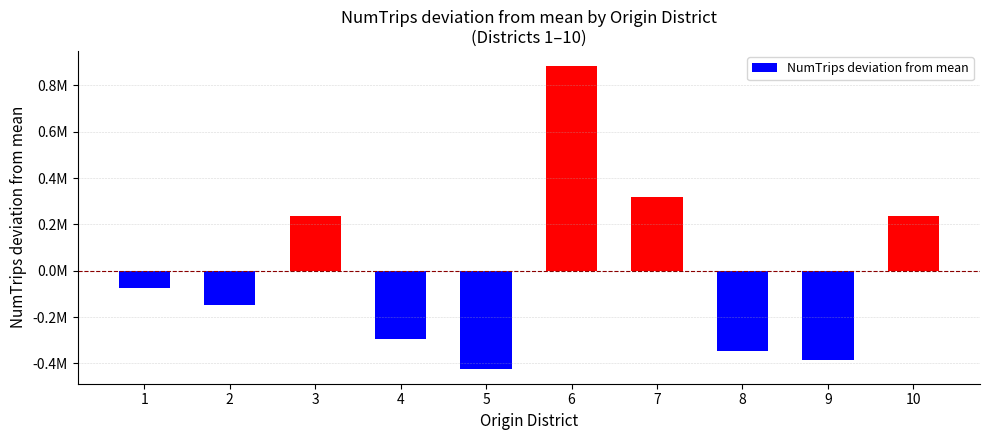

Between 1 and 4, which is larger?

1